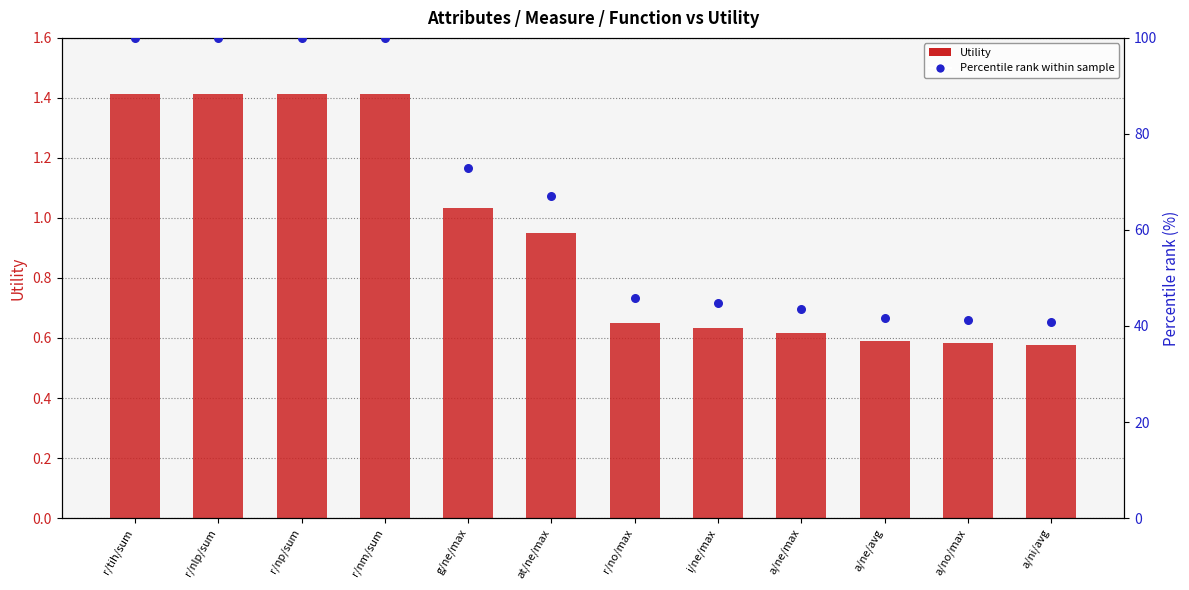

What are all the series names shown in the legend?

Utility (bar), Percentile rank within sample